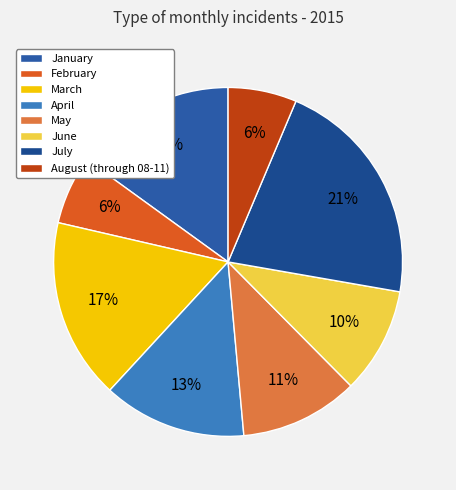

Count the number of slices in the pie.

8